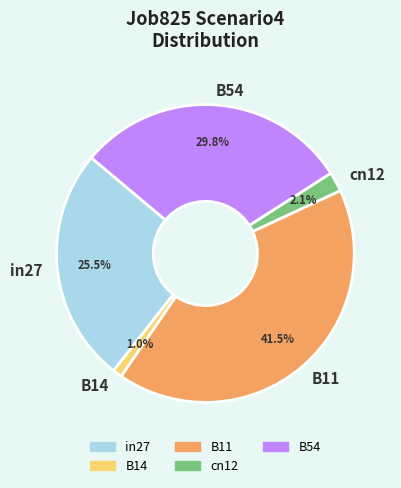

Between B14 and B11, which is larger?

B11